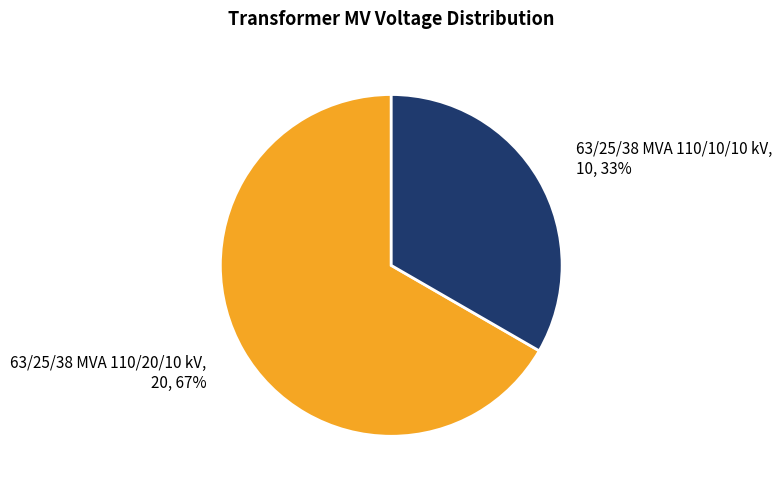

Which slice is the largest?

63/25/38 MVA 110/20/10 kV